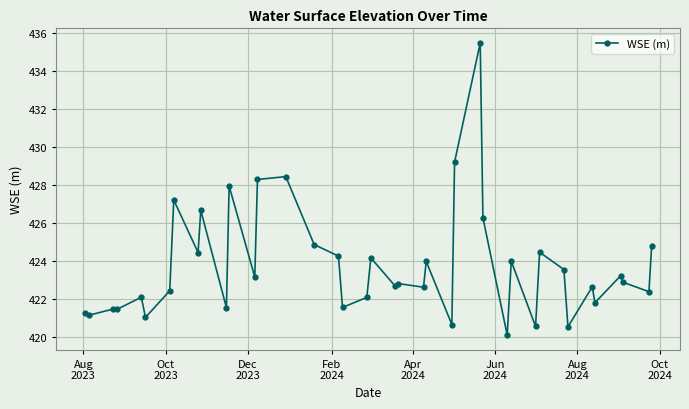

What is the average value?

423.8